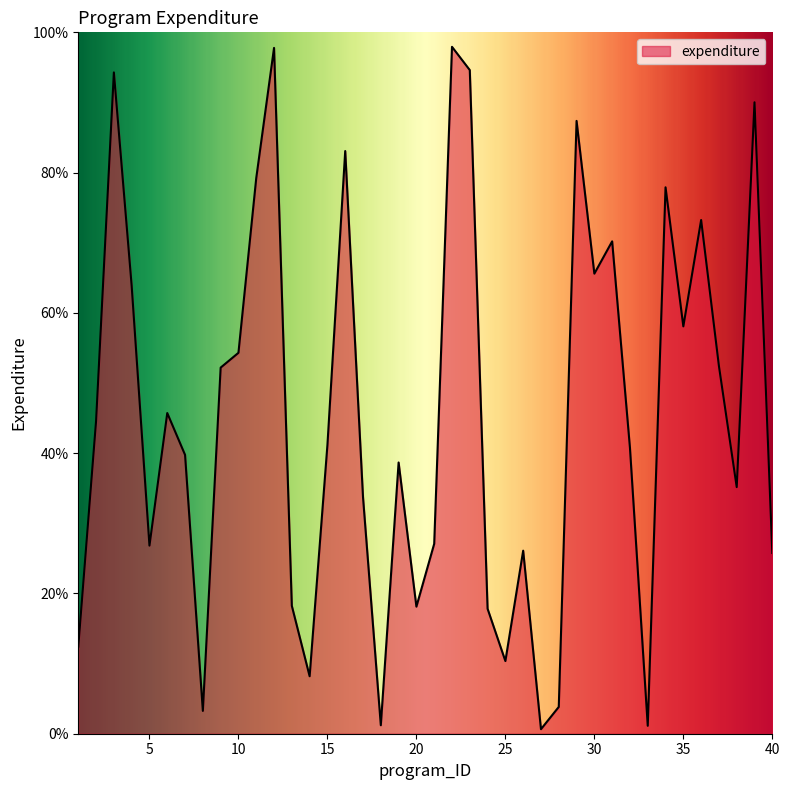

What is the difference between the maximum and minimum values?

97.3